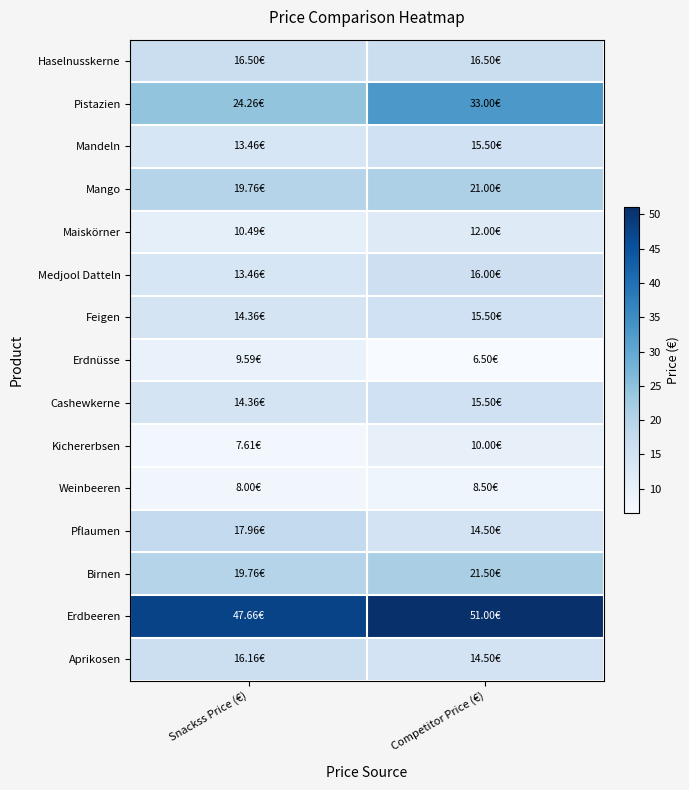

Count the number of data series in this chart.

15